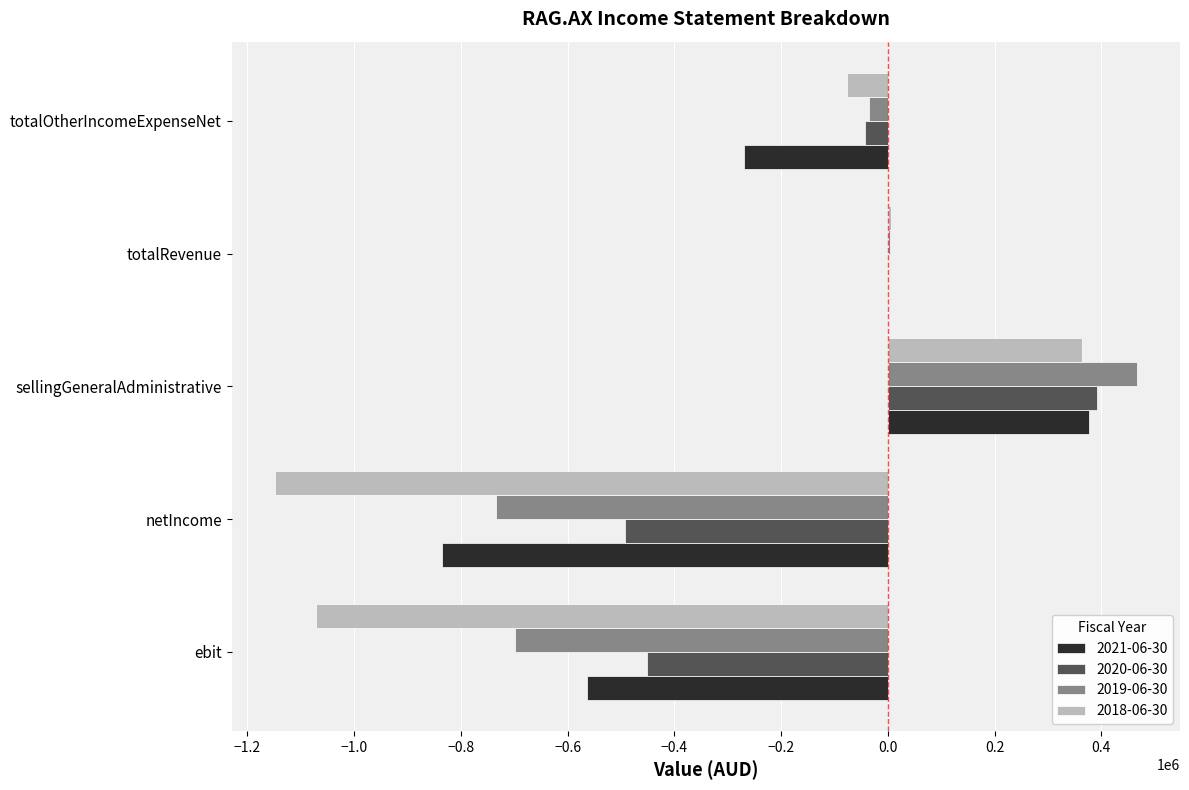

What is the sum of the 2019-06-30 values at sellingGeneralAdministrative and ebit?

-231384